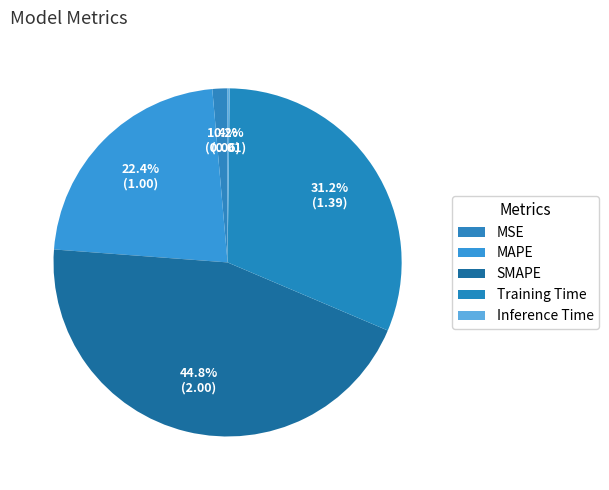

What percentage is the MAPE slice, to the nearest percent?

22%